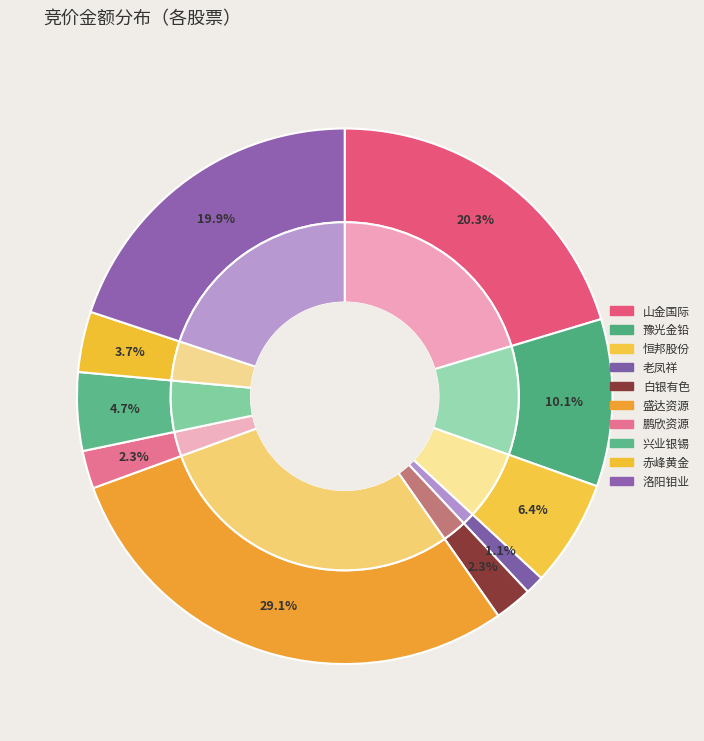

To the nearest percent, what percentage of the pie is 豫光金铅?

10%